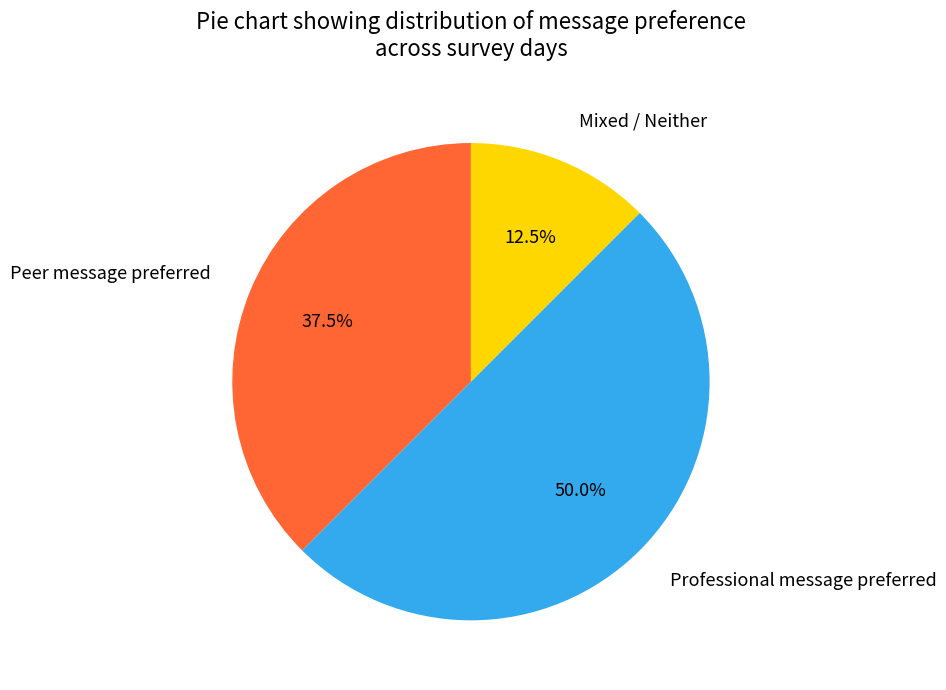

What is the total percentage of Mixed / Neither and Peer message preferred?

50.0%